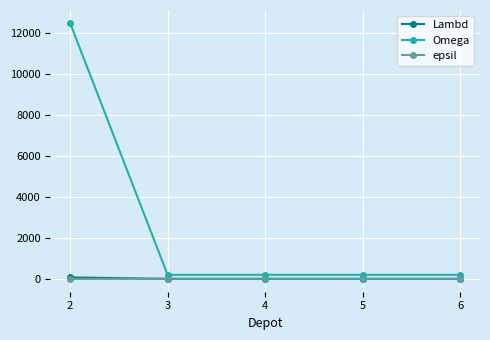

What is the spread (max minus min) of values at 3?

199